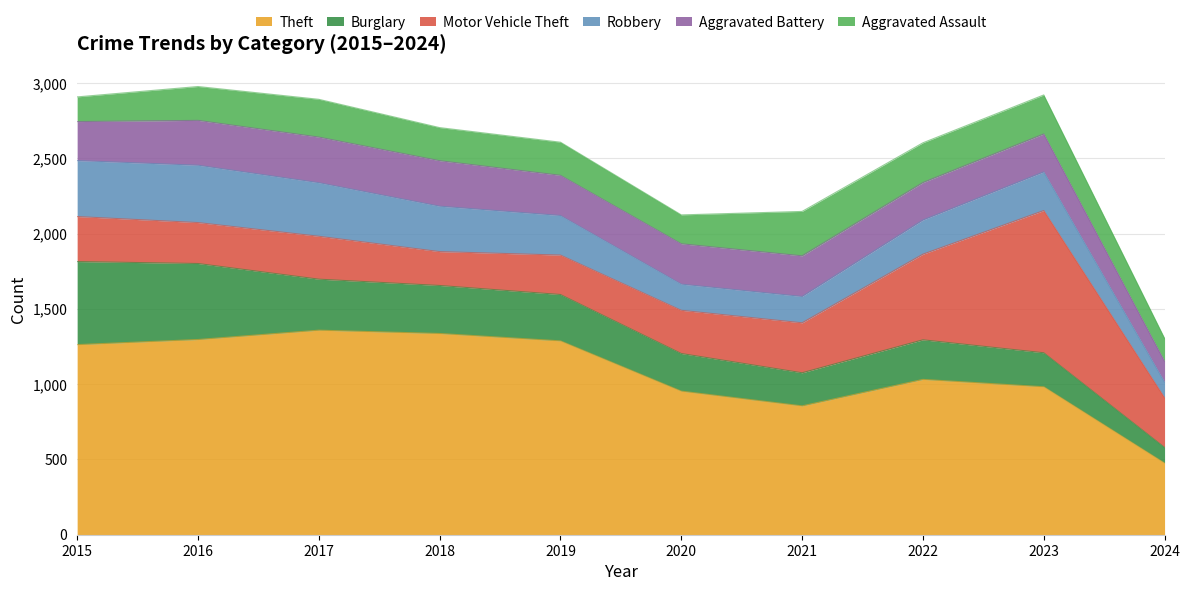

What is the value of the Aggravated Battery point at the 8th from the left?

249